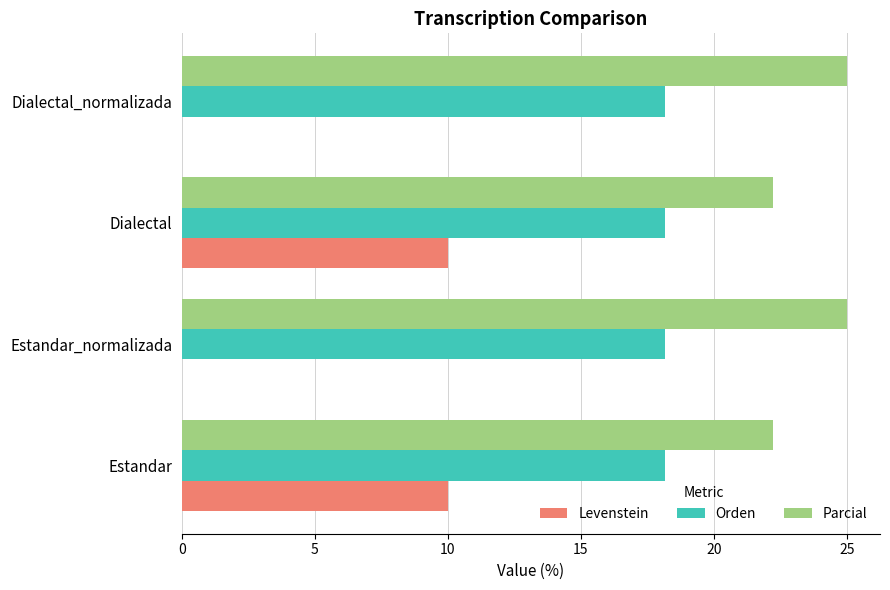

What is the average value of the Levenstein series?

5.0